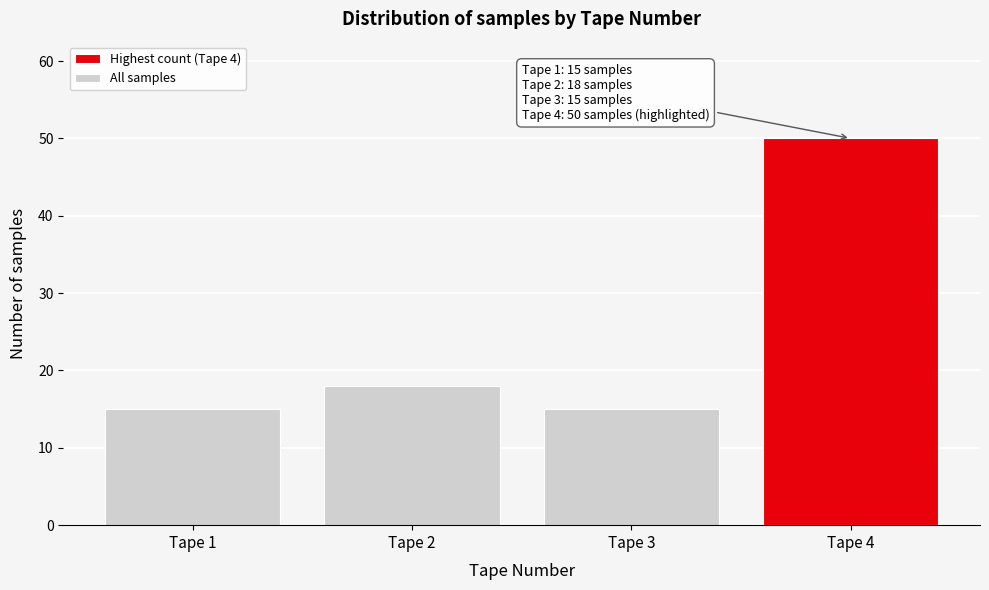

Reading right to left, list all the values displayed in this chart.

Tape 4=50	Tape 3=15	Tape 2=18	Tape 1=15